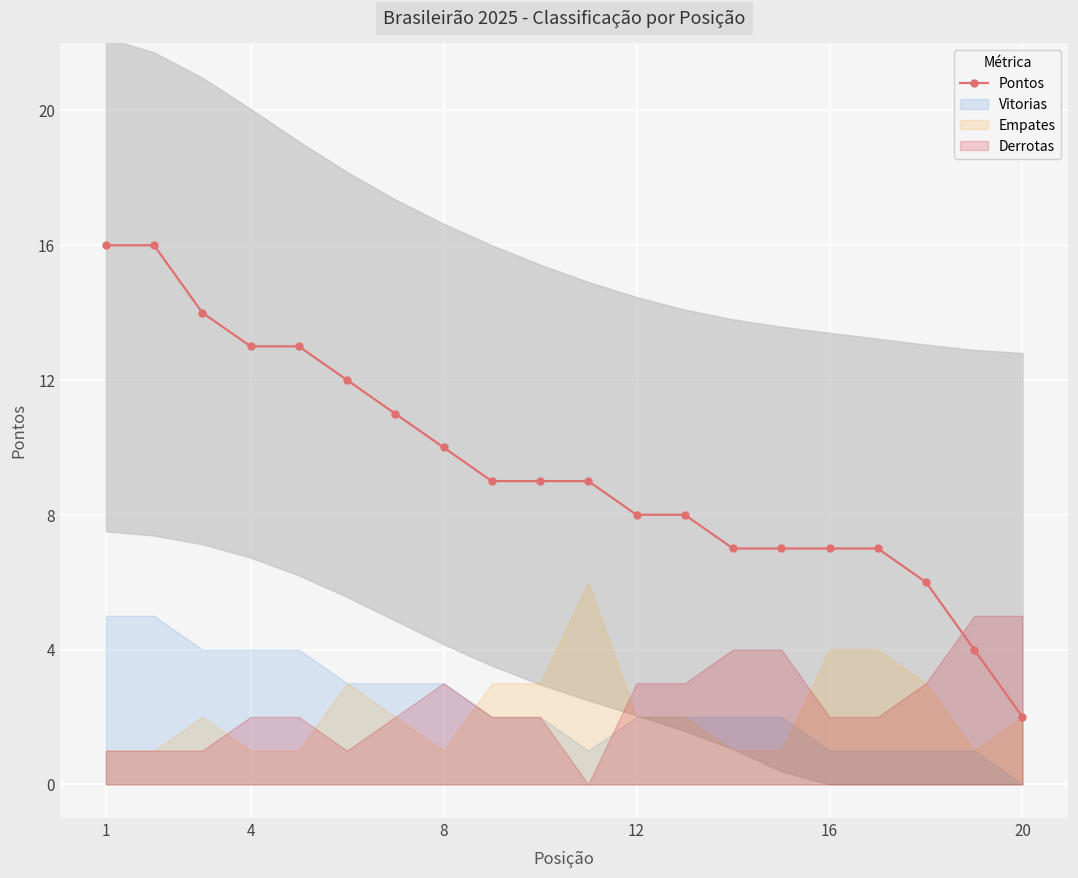

At which label does Pontos reach its minimum?

20